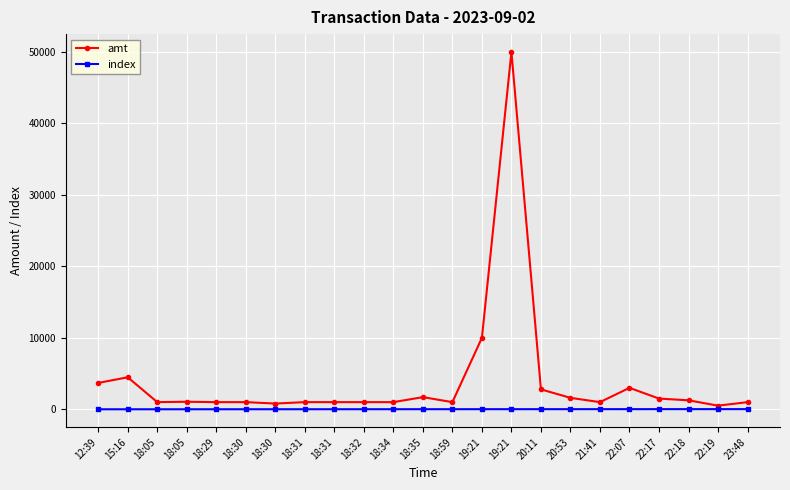

List the series in order of their overall mean, lowest first.

index, amt